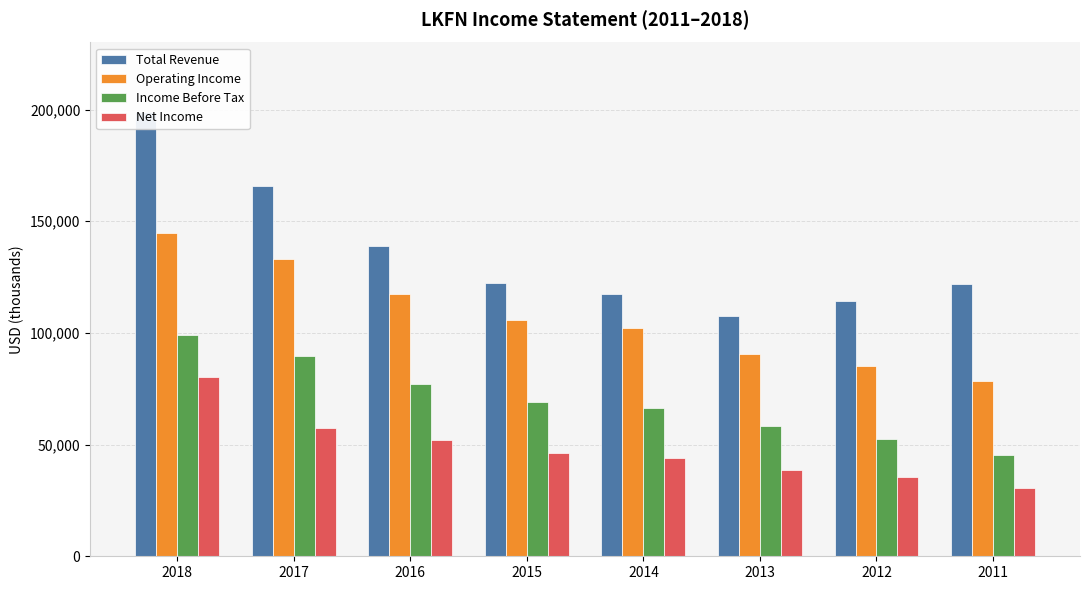

What is the minimum value for Total Revenue?

107700